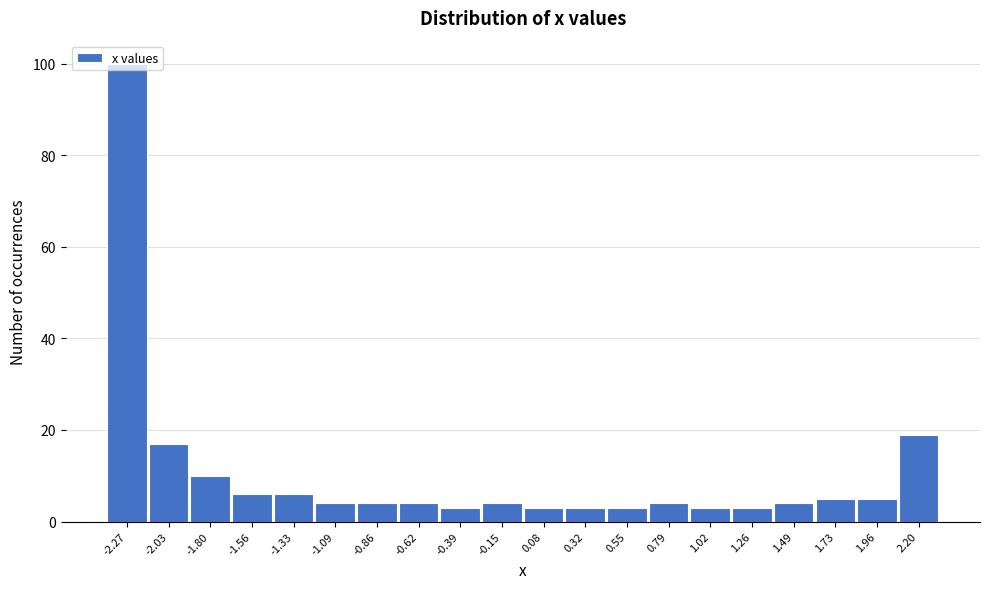

Approximately how many times larger is the value at -0.86 compared to -0.62?

1.0